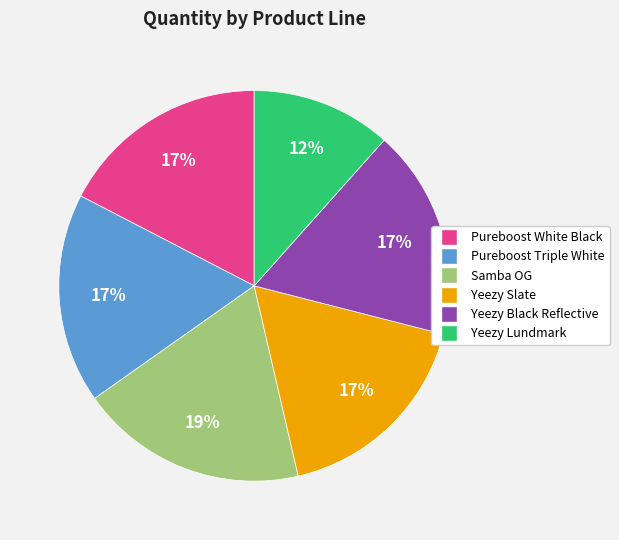

To the nearest percent, what is the average slice percentage?

17%